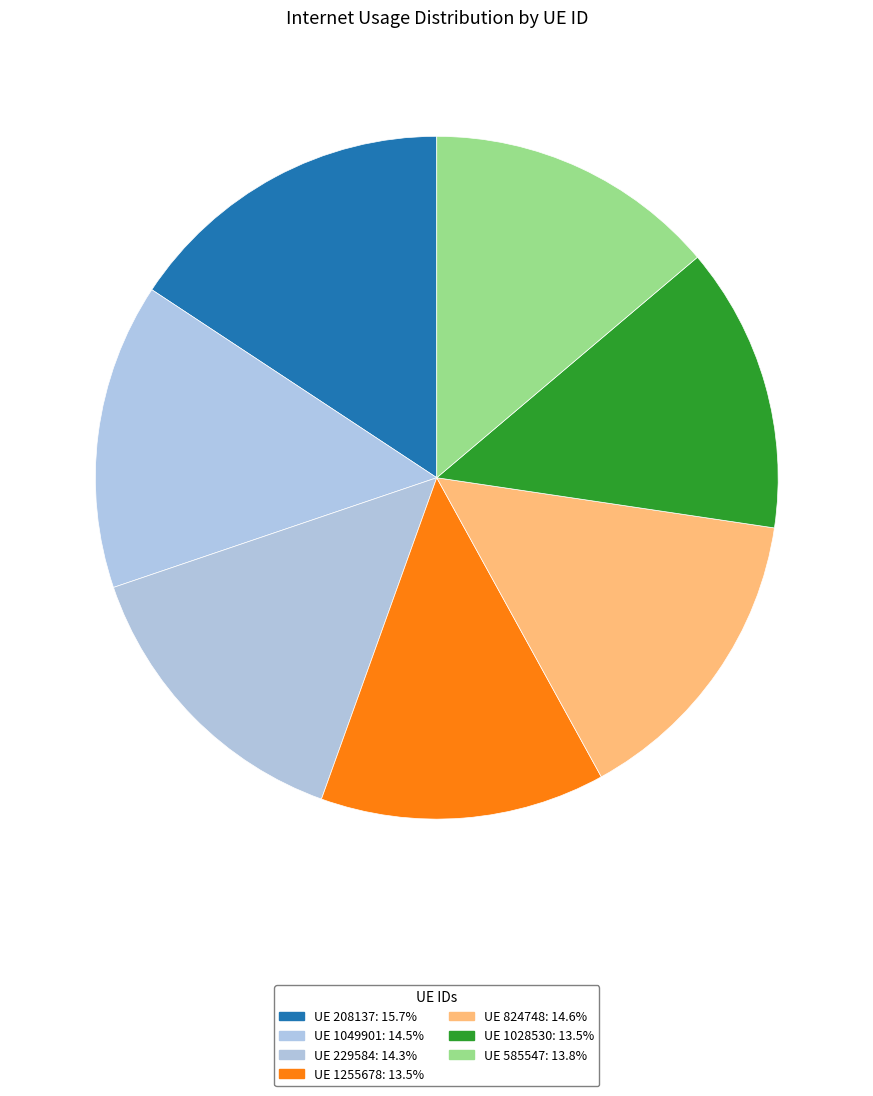

How many segments does this pie chart have?

7